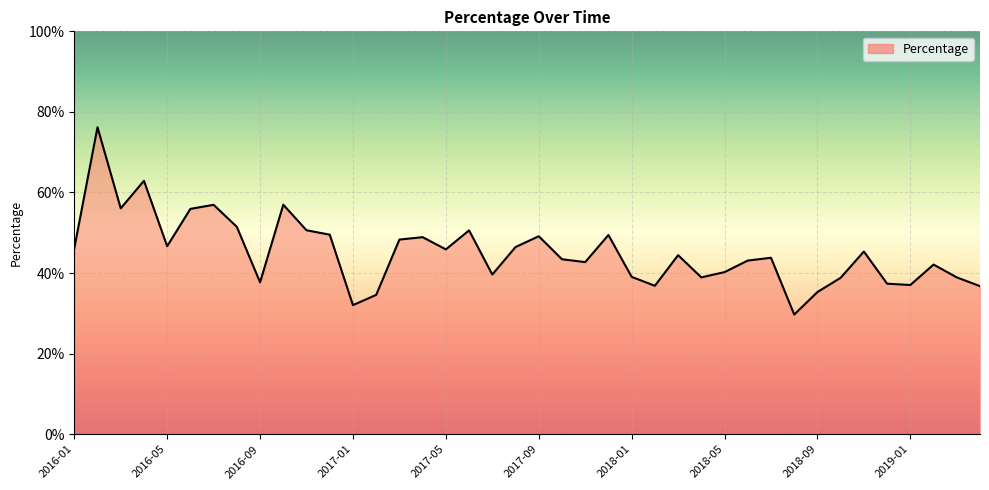

What is the maximum value shown in the chart?

76.2